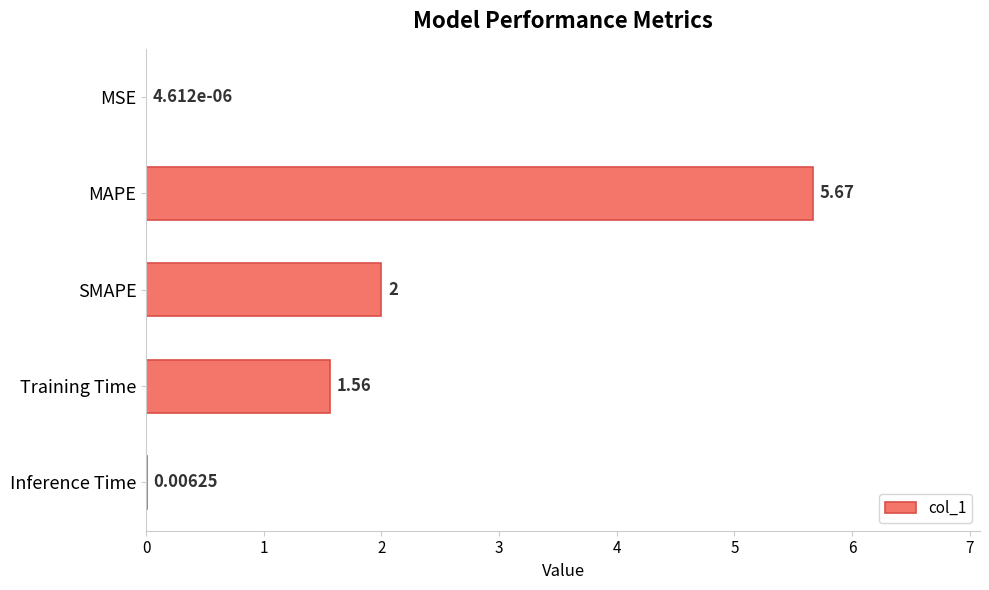

Are the bars horizontal?

Yes